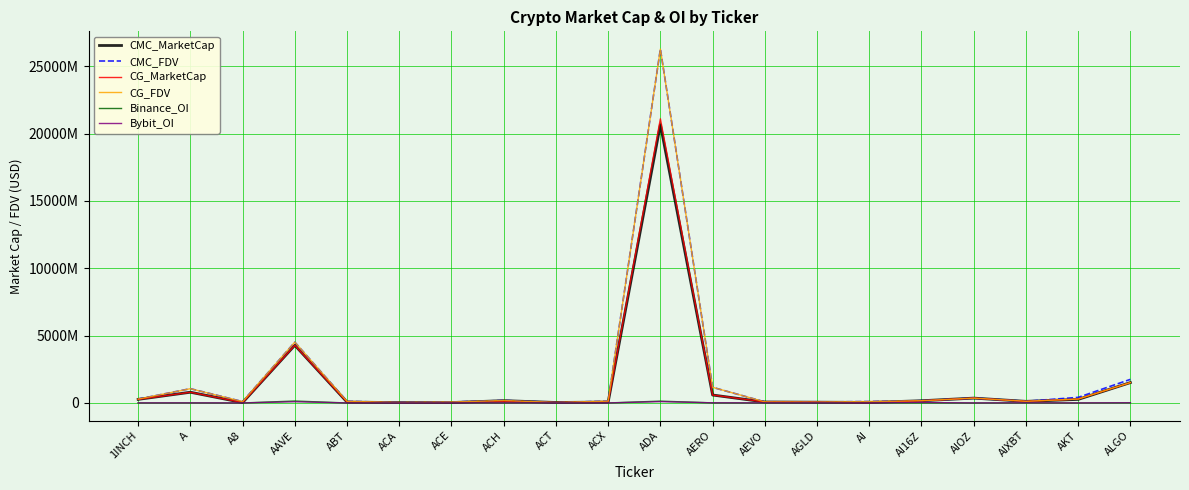

Which category has the lowest value across all series?

A8